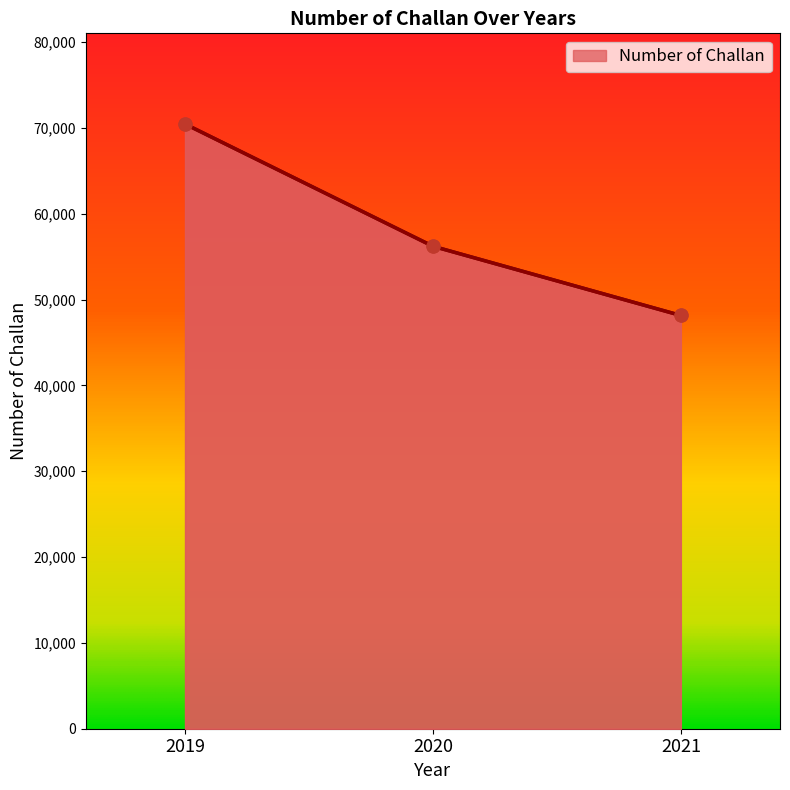

Approximately how many times larger is the value at 2019 compared to 2020?

1.3